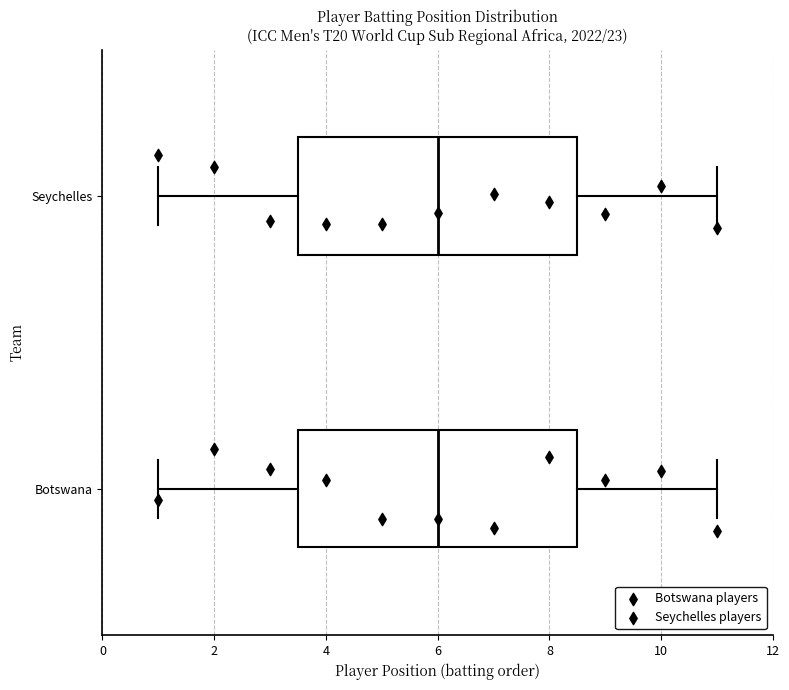

Reading bottom to top, transcribe this box plot: for each box, give where its median line is, the range the box spans, and where its two whiskers end, as read against the x-axis. The values are not printed on the chart, so give them approximately, as read against the axis.

Botswana: median 6.0, box 3.6 to 8.6, whiskers 1.0 to 11.0
Seychelles: median 6.0, box 3.6 to 8.6, whiskers 1.0 to 11.0